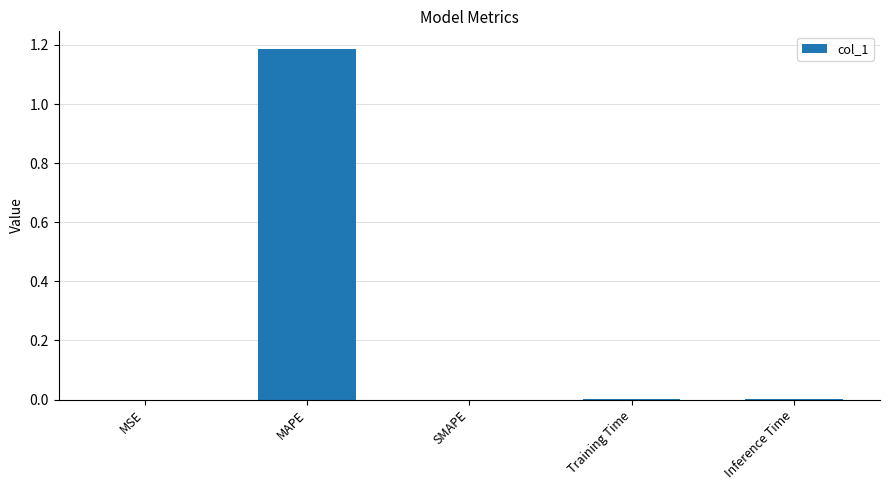

Is it true that the value at Inference Time is 0.0?

True